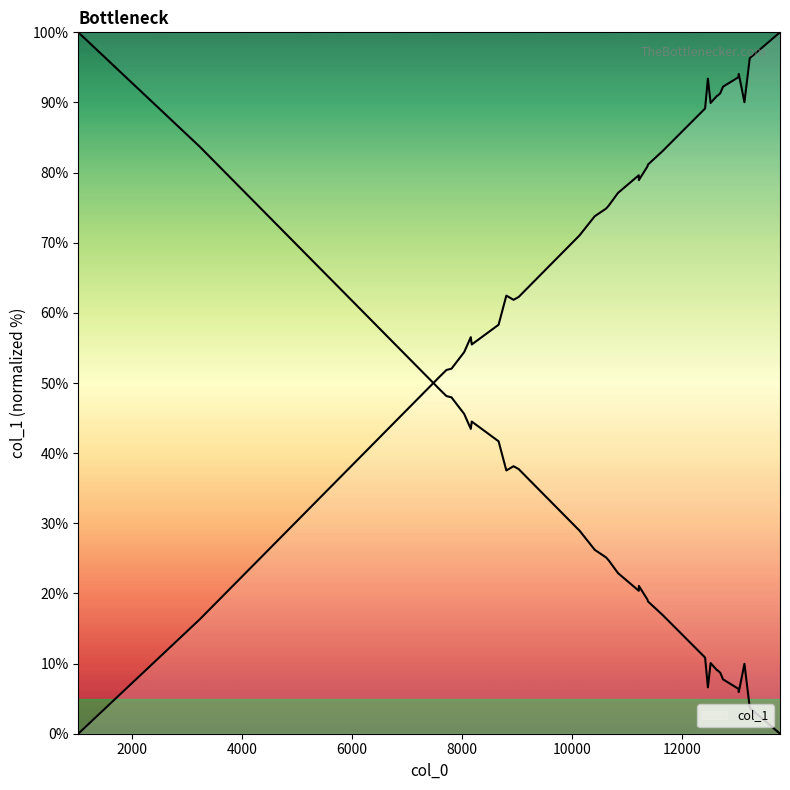

Reading left to right, extract all data points from this chart.

1029=0.0	3238=16.3	7486=50.0	7573=50.7	7719=51.9	7811=52.0	8042=54.4	8162=56.5	8179=55.5	8667=58.3	8808=62.5	8939=61.9	9033=62.3	9201=63.6	10139=71.1	10415=73.8	10620=74.9	10670=75.3	10837=77.1	11215=79.6	11216=78.9	11371=80.9	11383=81.2	11646=83.1	12420=89.1	12471=93.4	12520=89.9	12637=90.9	12654=91.0	12667=91.1	12674=91.1	12697=91.3	12745=92.2	13027=93.6	13032=94.1	13135=90.0	13232=96.3	13781=100.0